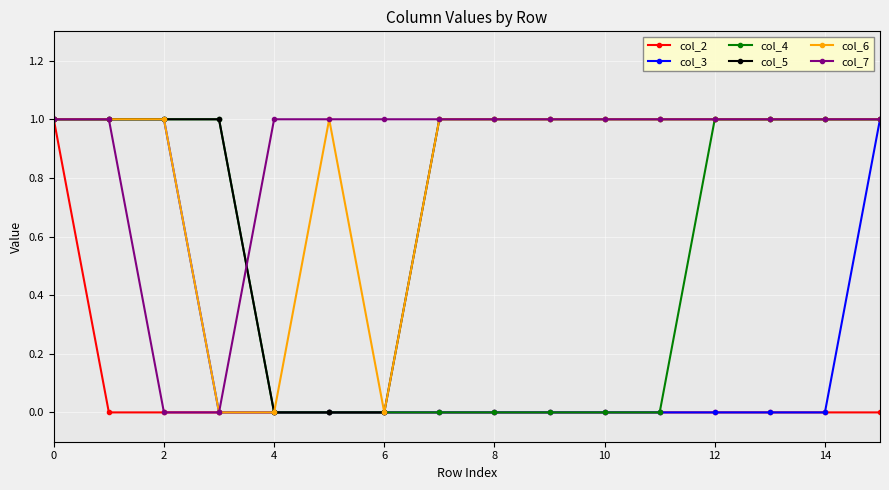

Which series has the largest total across all categories?

col_7